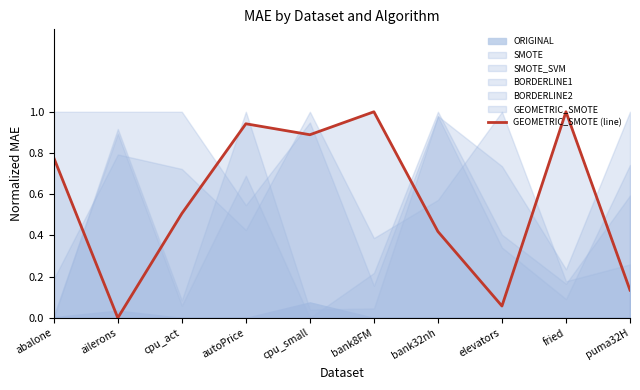

The value at autoPrice is 0.6. True or false?

False